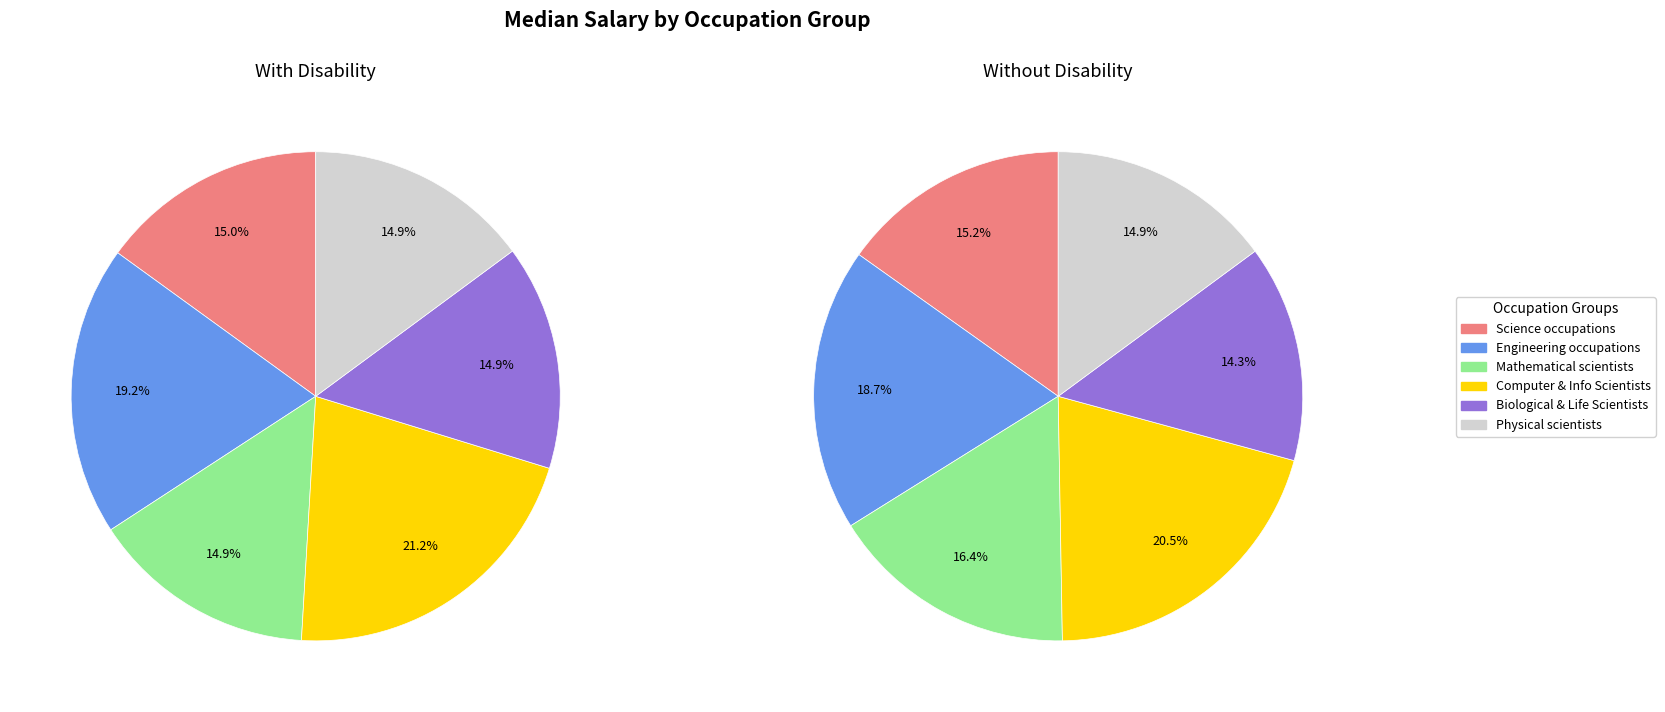

Do Biological, agricultural, and other life scientists and Engineering occupations together represent more than half of the pie?

No